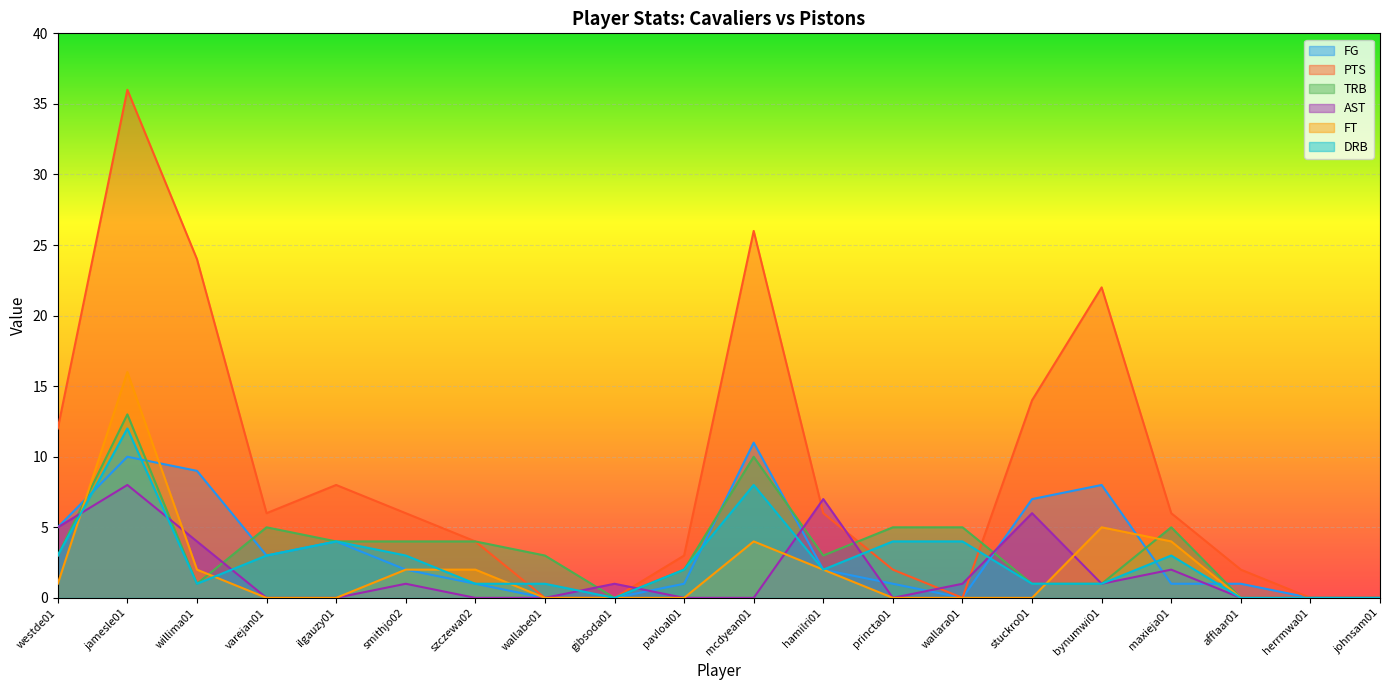

What is the greatest value displayed?

36